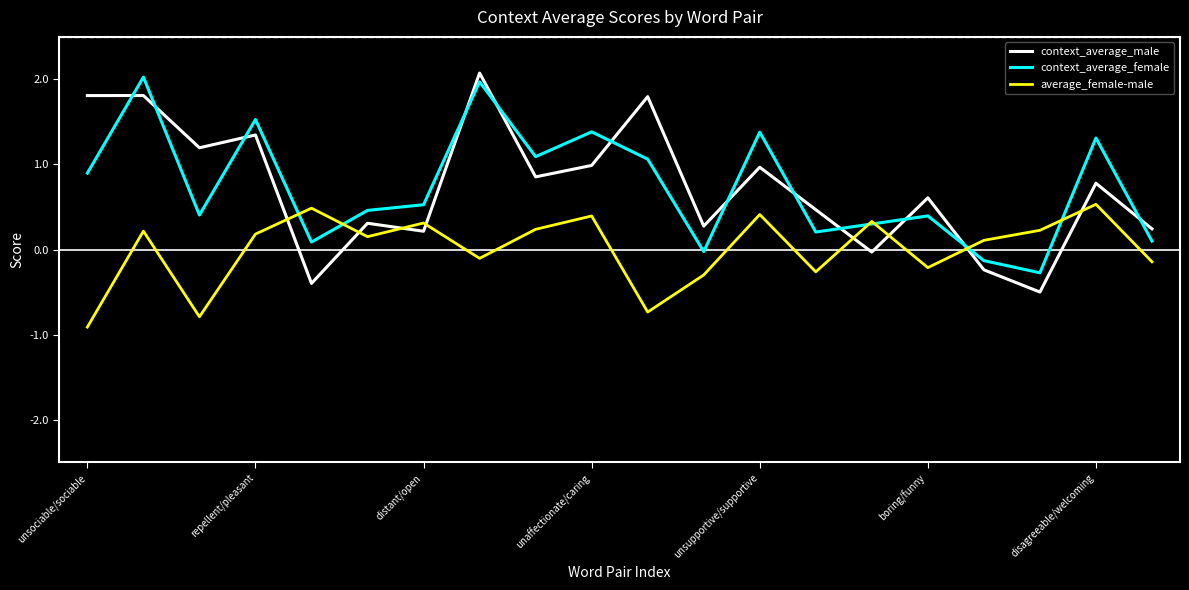

Does the chart display data point markers on the line(s)?

No